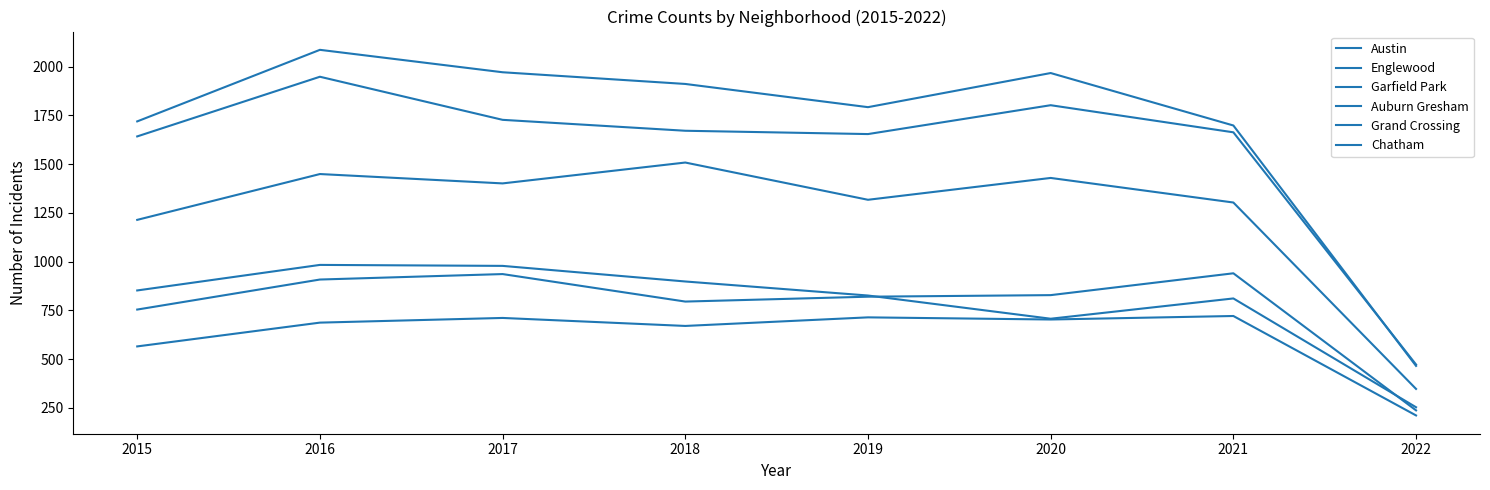

What is the difference between the Englewood values at 2022 and 2019?

1182